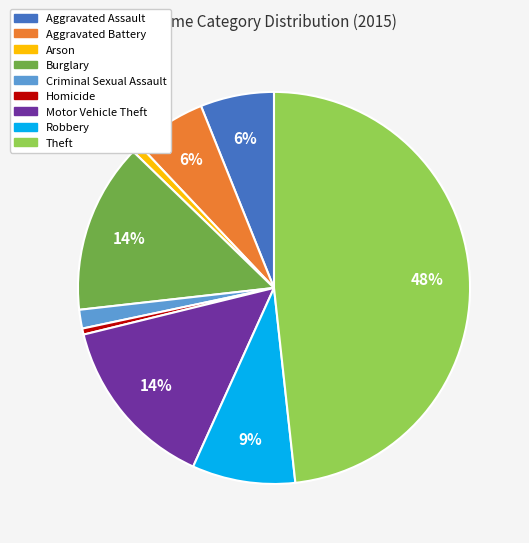

Do Aggravated Battery and Theft together represent more than half of the pie?

Yes